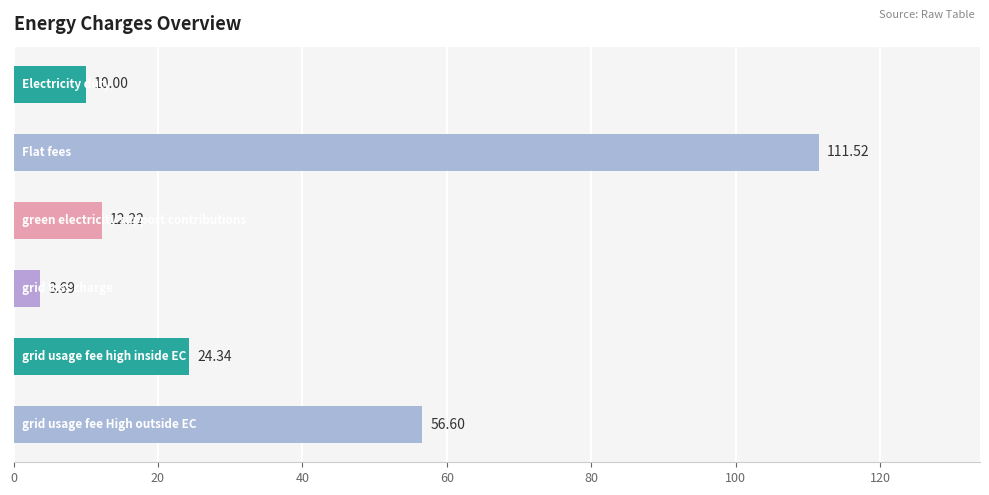

What is the difference between the second highest and minimum values?

52.9